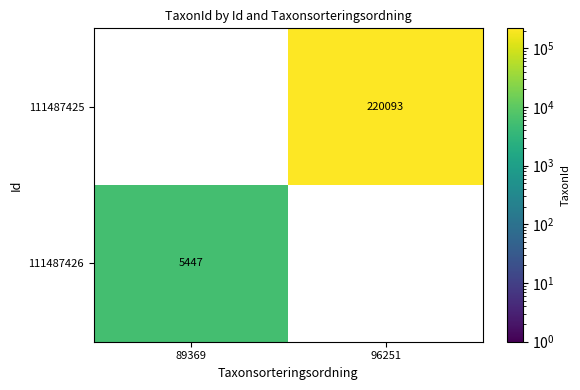

The 111487426 series shows 5447 at 89369. True or false?

True